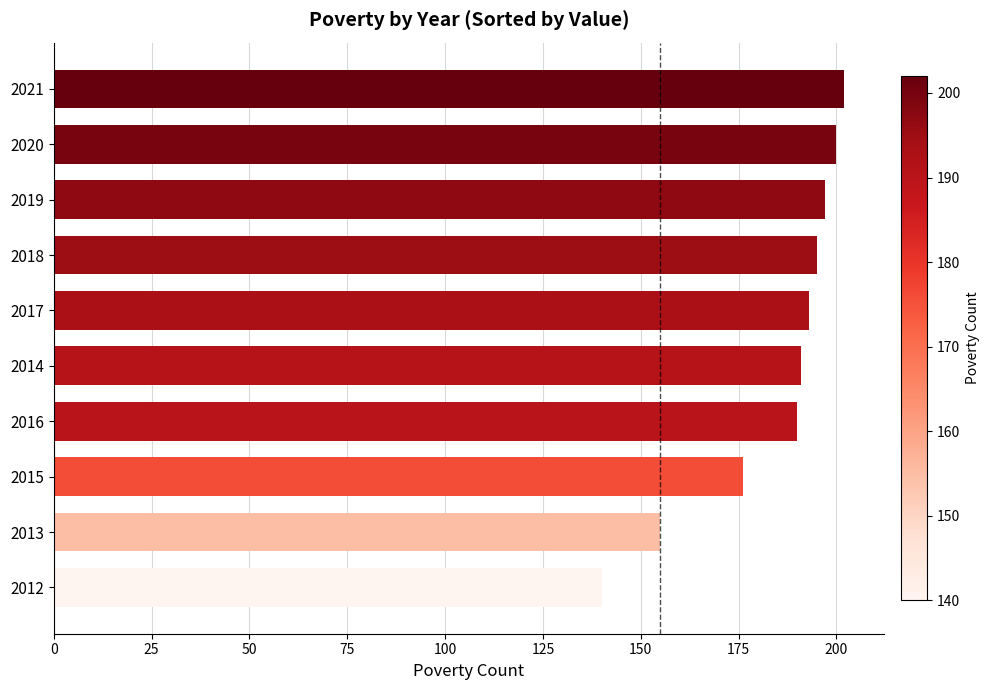

Count the number of categories in the chart.

10